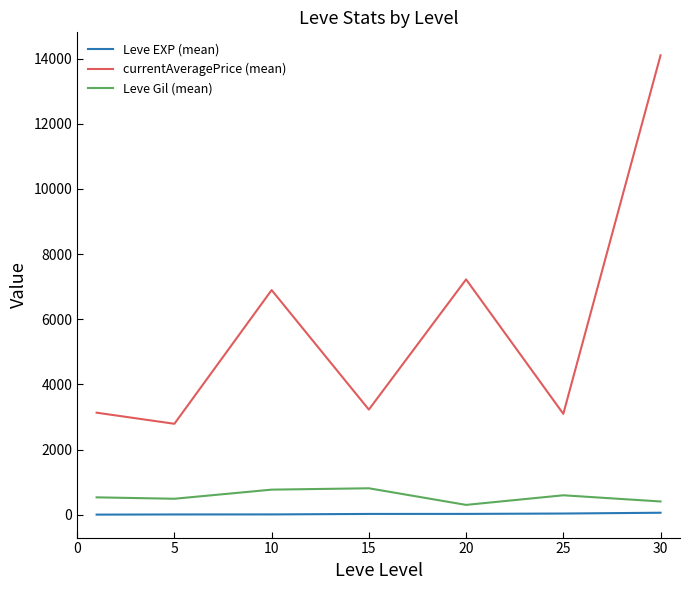

How many lines are shown in the chart?

3